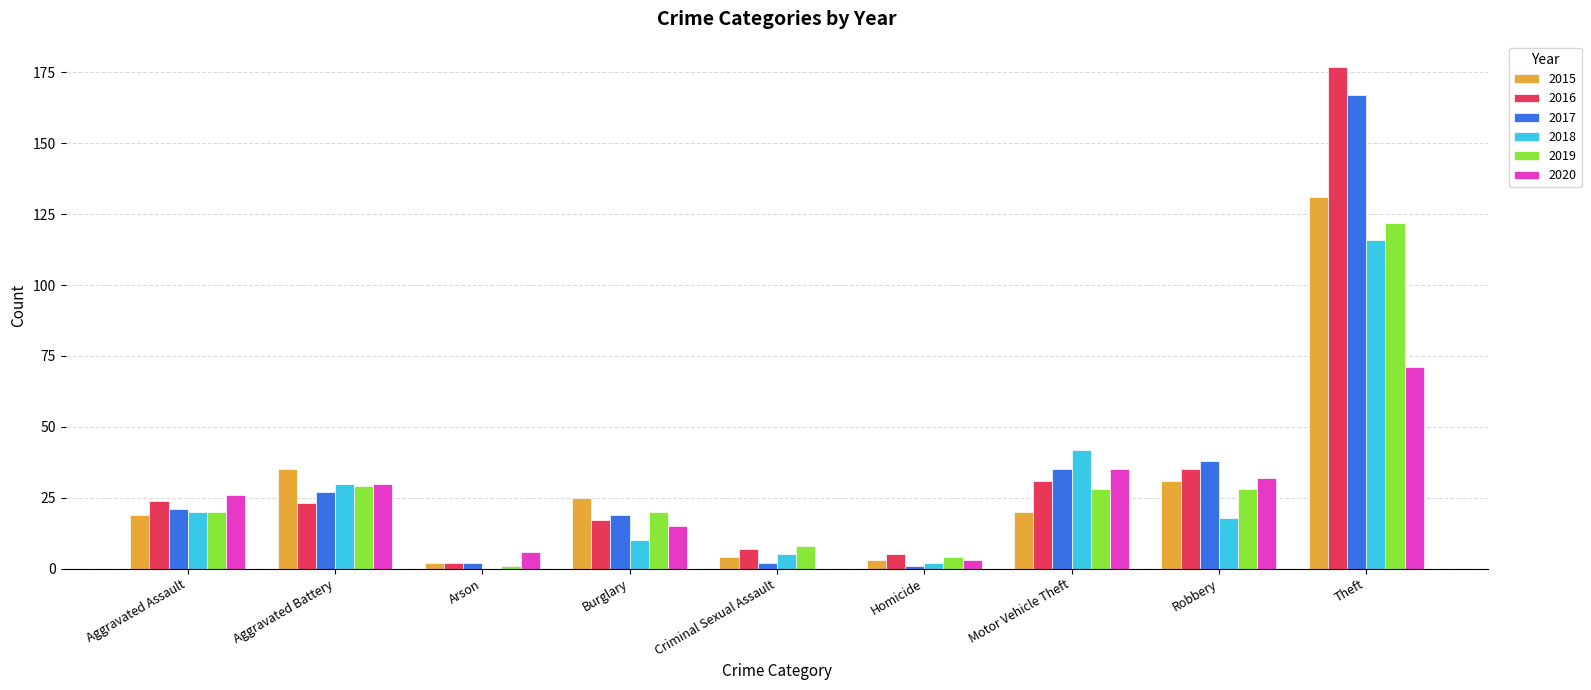

Reading right to left, list all the values displayed in this chart.

2015: Theft=131	Robbery=31	Motor Vehicle Theft=20	Homicide=3	Criminal Sexual Assault=4	Burglary=25	Arson=2	Aggravated Battery=35	Aggravated Assault=19
2016: Theft=177	Robbery=35	Motor Vehicle Theft=31	Homicide=5	Criminal Sexual Assault=7	Burglary=17	Arson=2	Aggravated Battery=23	Aggravated Assault=24
2017: Theft=167	Robbery=38	Motor Vehicle Theft=35	Homicide=1	Criminal Sexual Assault=2	Burglary=19	Arson=2	Aggravated Battery=27	Aggravated Assault=21
2018: Theft=116	Robbery=18	Motor Vehicle Theft=42	Homicide=2	Criminal Sexual Assault=5	Burglary=10	Arson=0	Aggravated Battery=30	Aggravated Assault=20
2019: Theft=122	Robbery=28	Motor Vehicle Theft=28	Homicide=4	Criminal Sexual Assault=8	Burglary=20	Arson=1	Aggravated Battery=29	Aggravated Assault=20
2020: Theft=71	Robbery=32	Motor Vehicle Theft=35	Homicide=3	Criminal Sexual Assault=0	Burglary=15	Arson=6	Aggravated Battery=30	Aggravated Assault=26